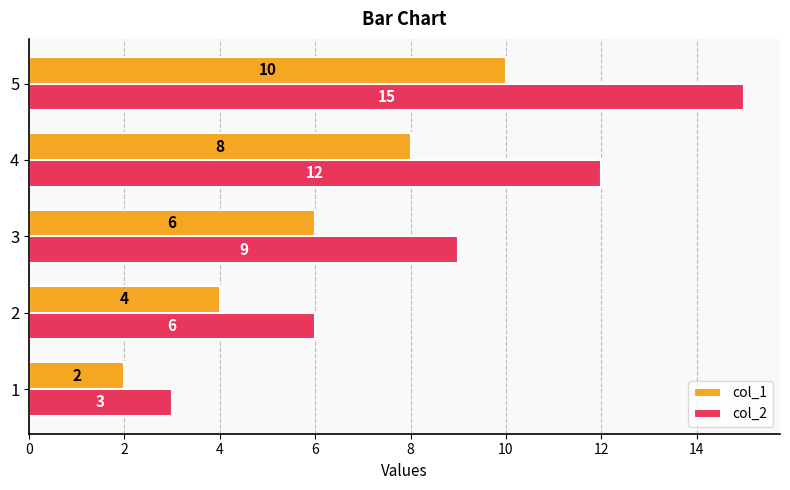

Between 2 and 4, which series saw the biggest shift?

col_2